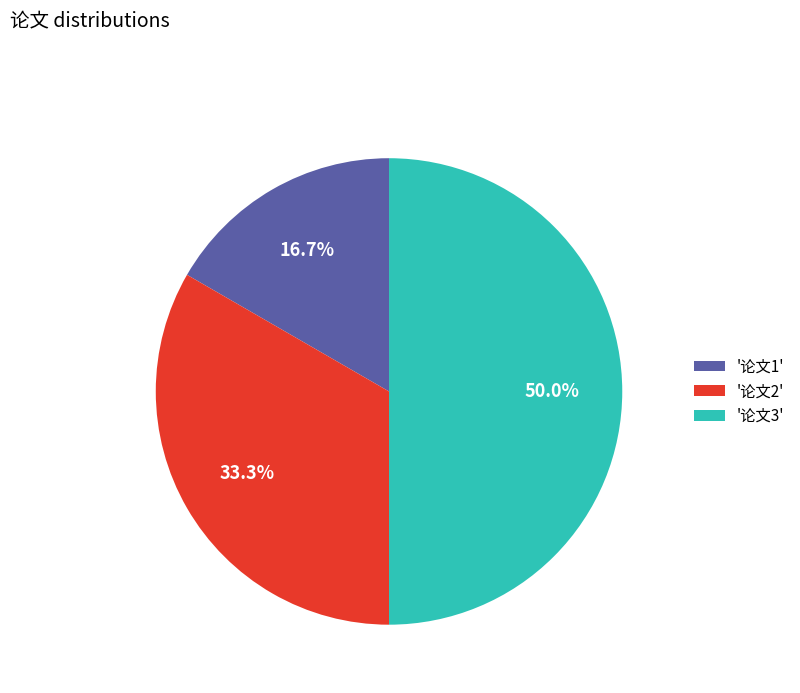

What percentage is NOT represented by '论文1'?

83.3%